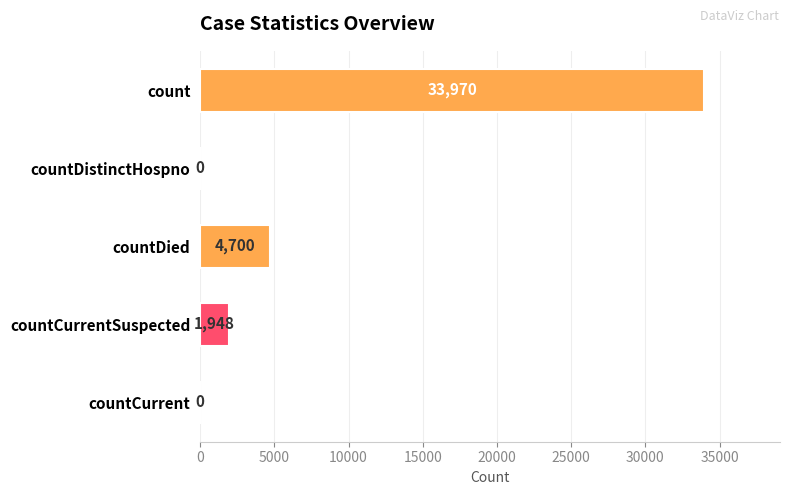

Where is the data nearest to the value 16985?

countDied